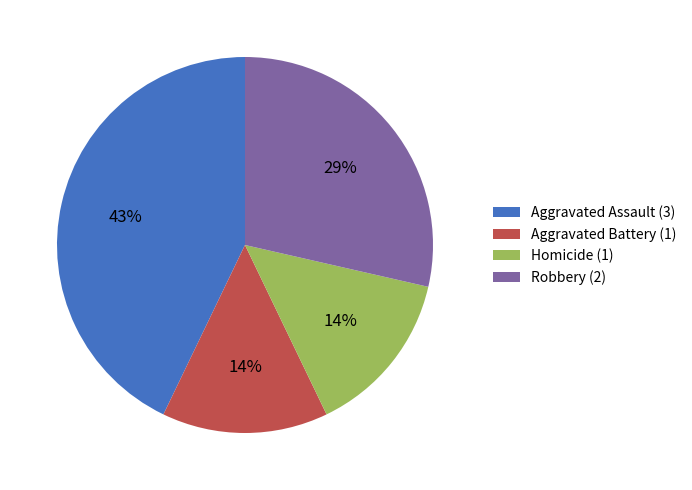

What is the ratio of the value at Aggravated Assault (3) to the value at Robbery (2)?

1.5